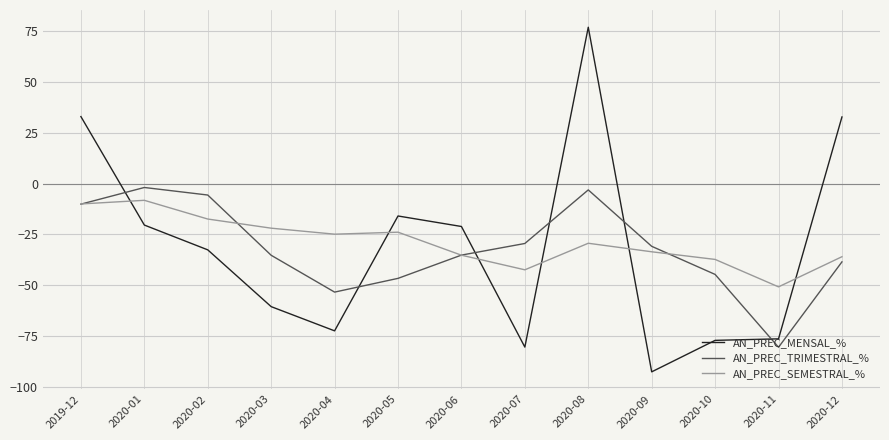

Count the number of categories in the chart.

13